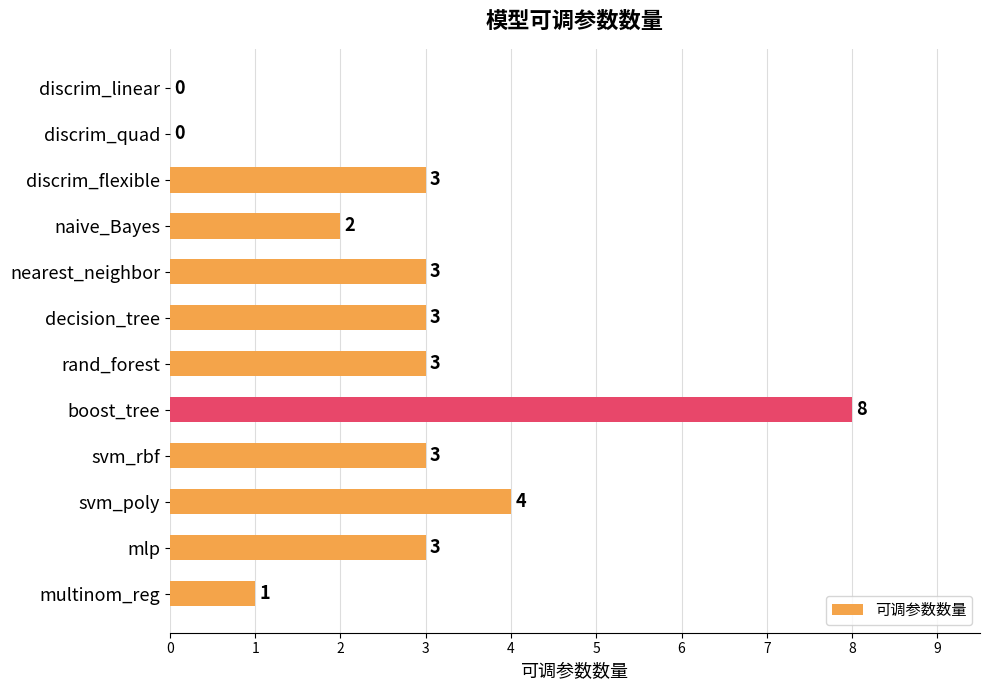

Are the bars horizontal?

Yes